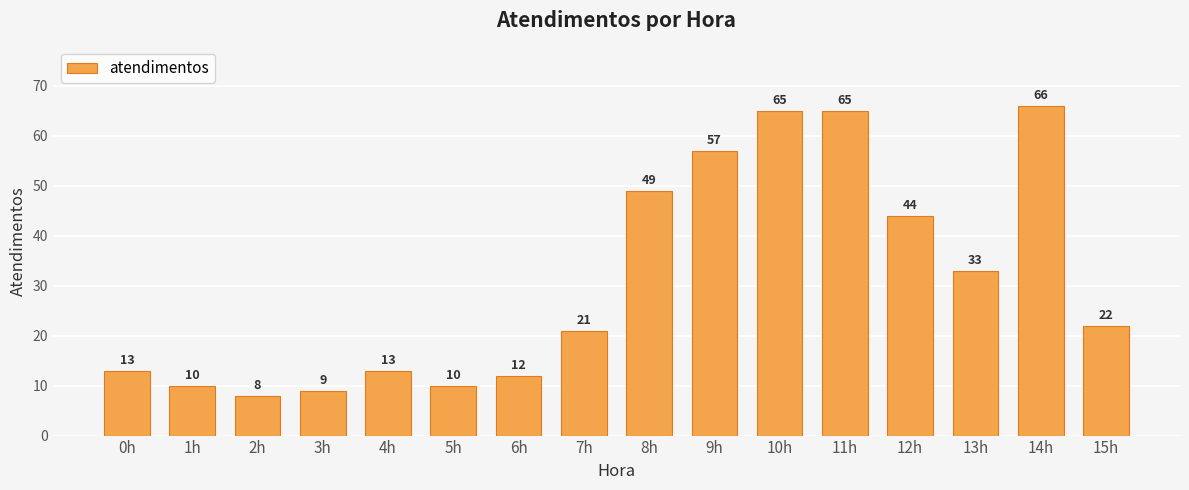

Where does the data first go above 22?

8h